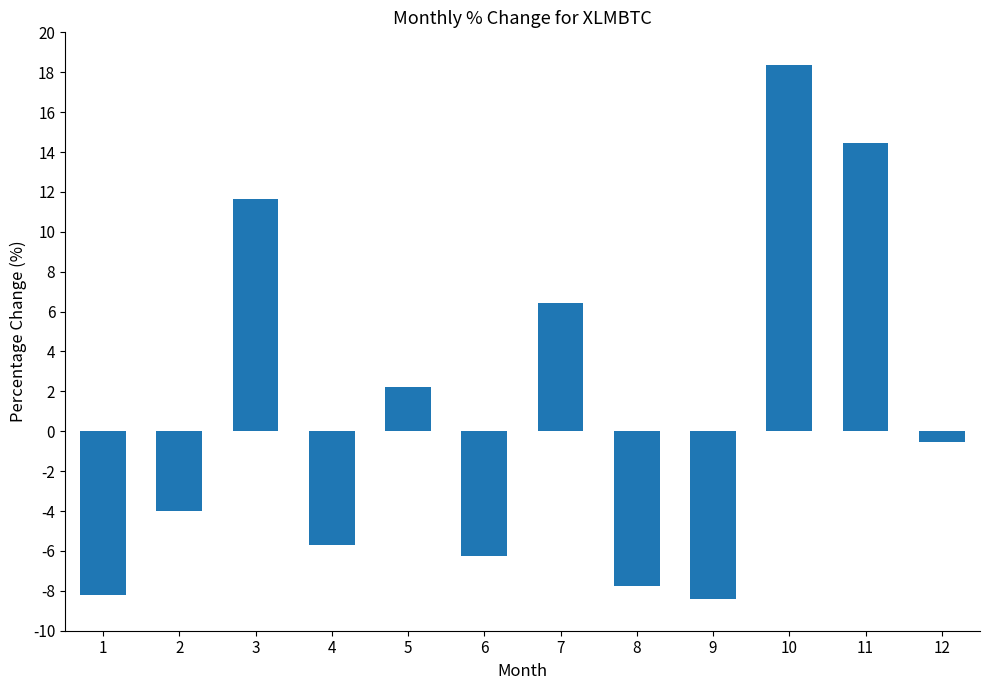

What is the value of the 5th bar from the left?

2.2